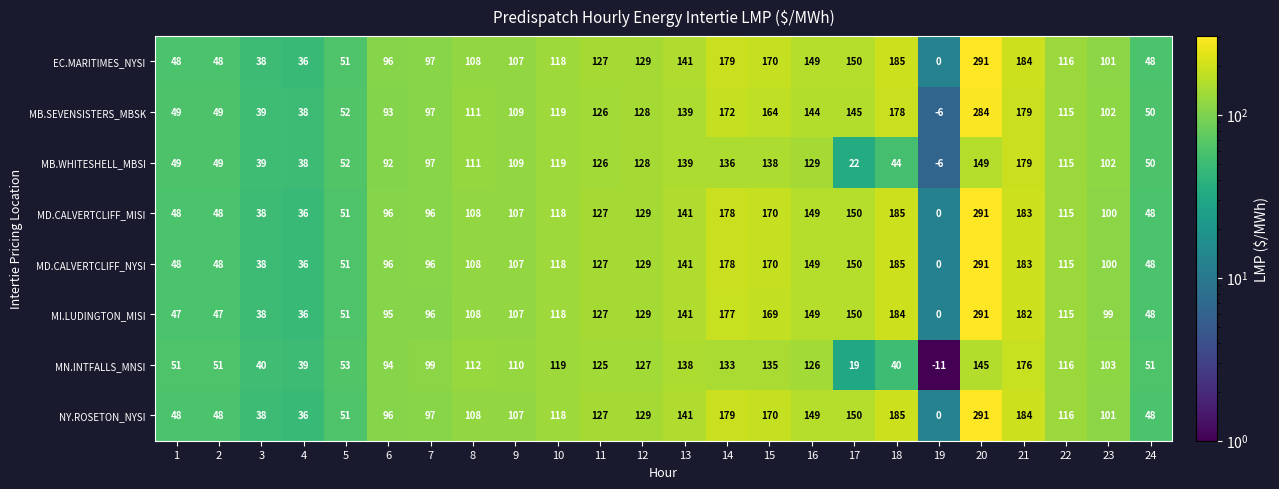

At which category is the sum across all series the highest?

20